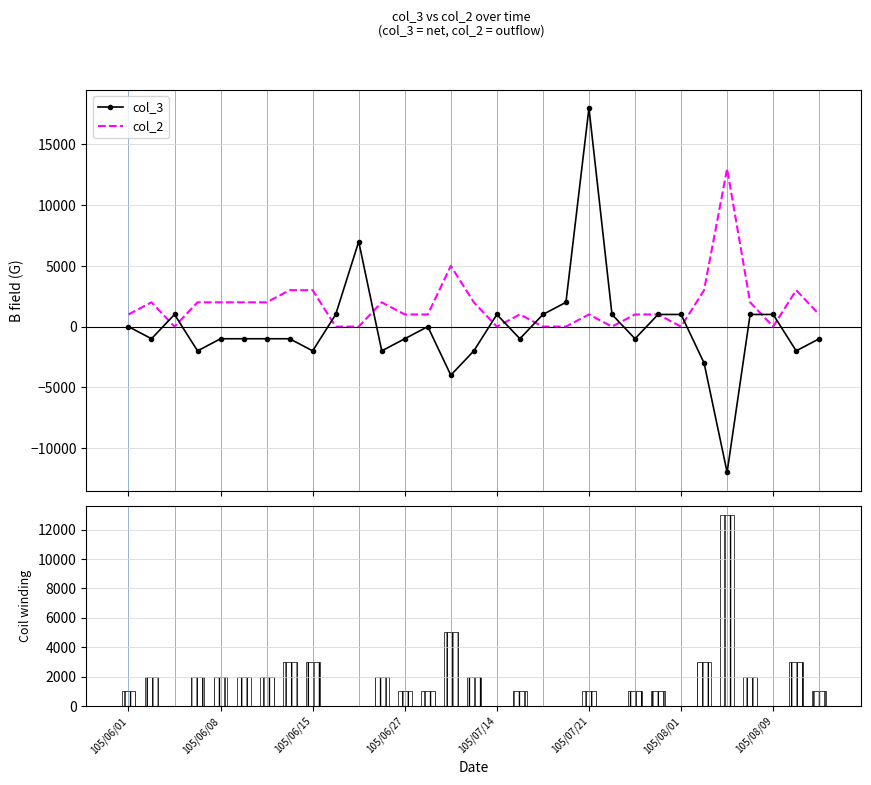

Rank the series by their maximum value, from lowest to highest.

col_2, col_2 (bar), col_3